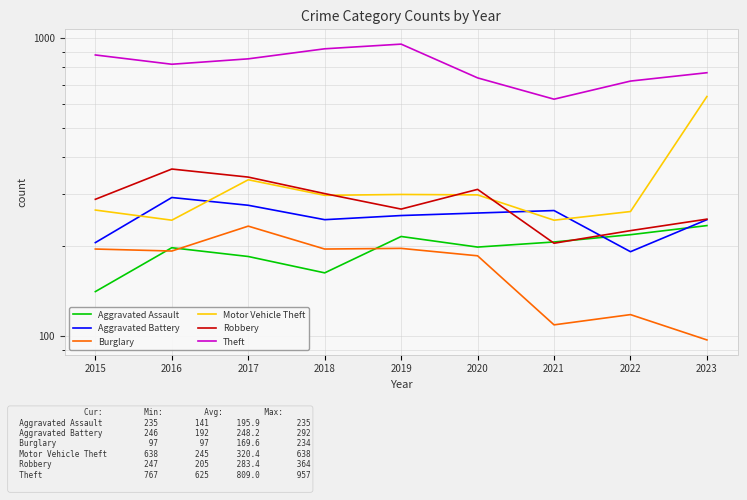

At 2020, list the series in order from smallest to largest.

Burglary, Aggravated Assault, Aggravated Battery, Motor Vehicle Theft, Robbery, Theft